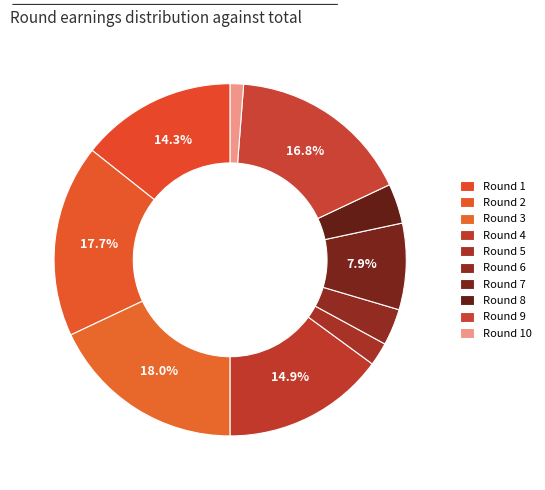

The Round 3 slice represents 18% of the pie. True or false?

True